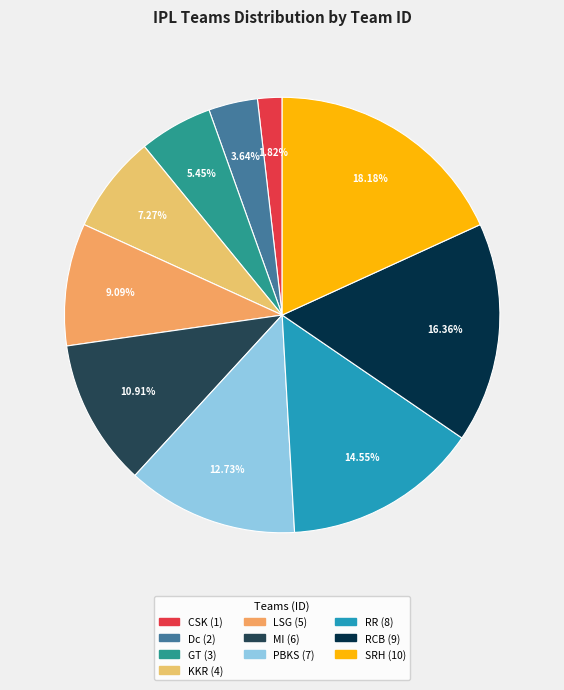

What is the ratio of the value at RCB to the value at CSK?

9.0